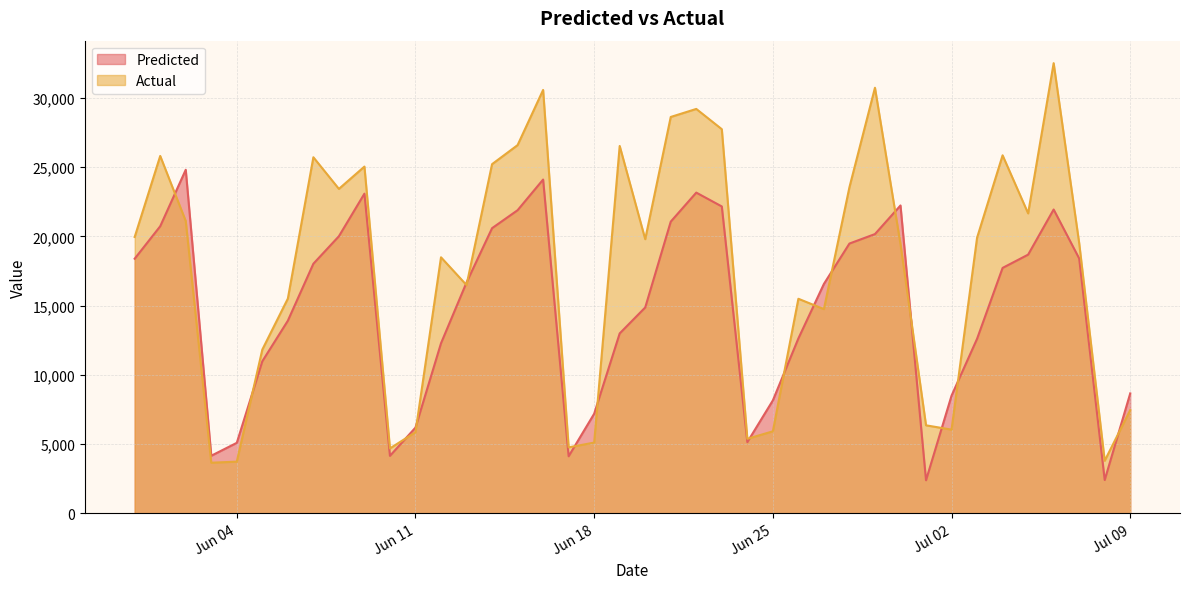

The Actual series shows 19449.8 at 2024-06-30. True or false?

True